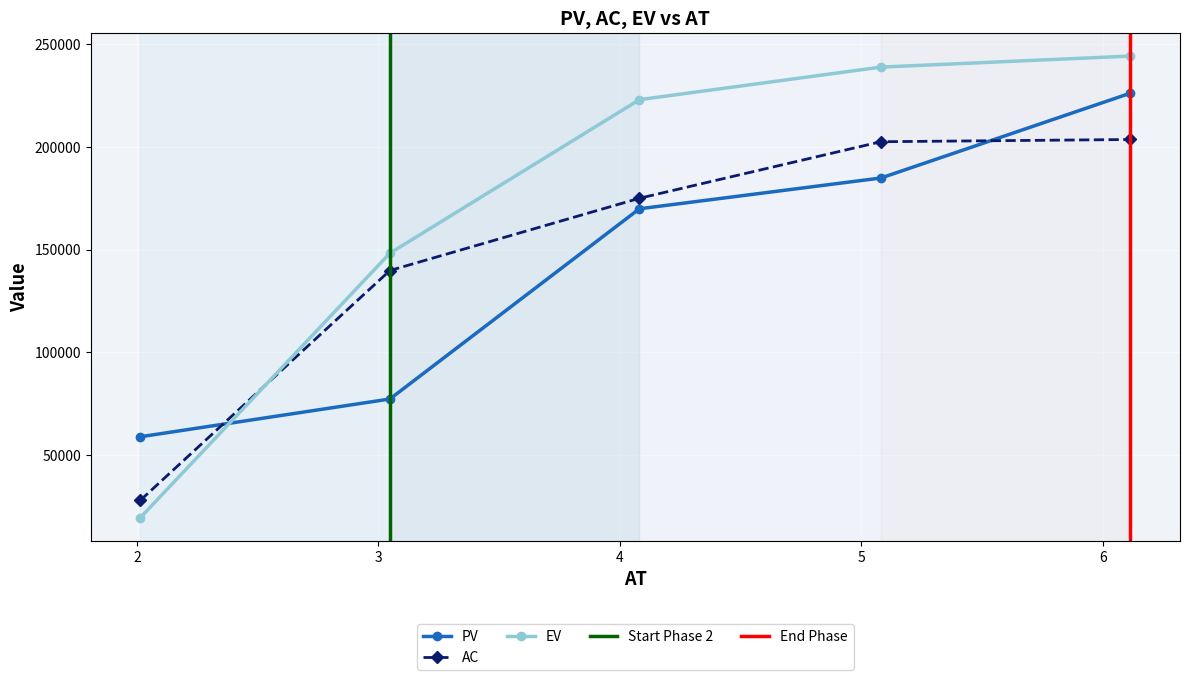

What is the value of the PV point at the 2nd from the left?

77310.6